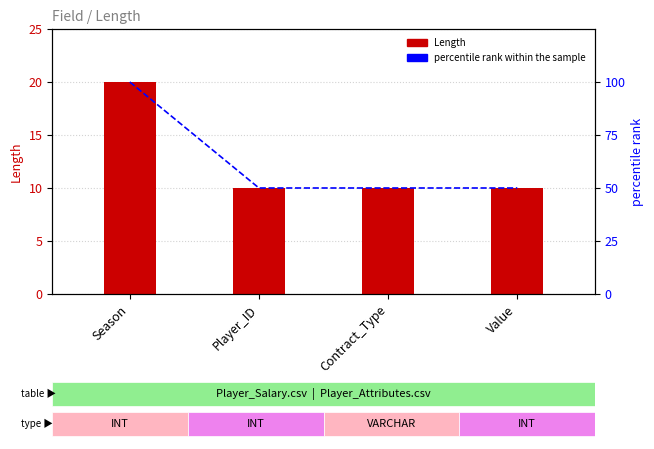

List the labels in order of percentile rank within the sample value, largest first.

Season, Player_ID, Contract_Type, Value